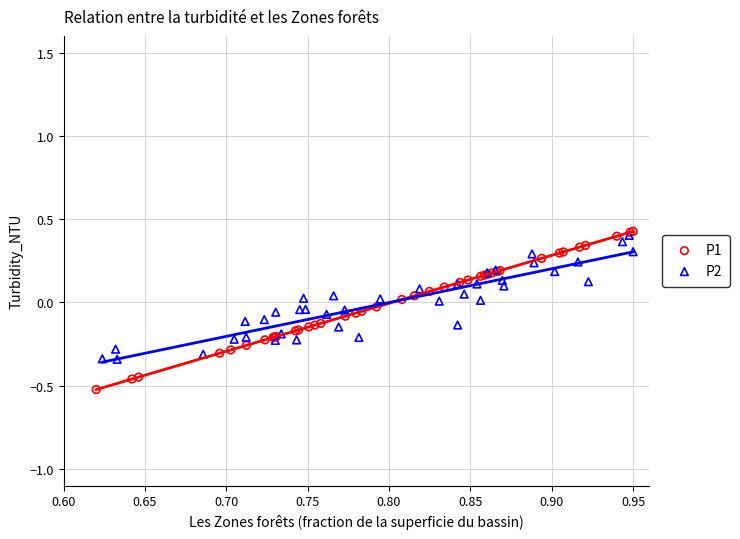

Which series contains the highest Y value?

P1